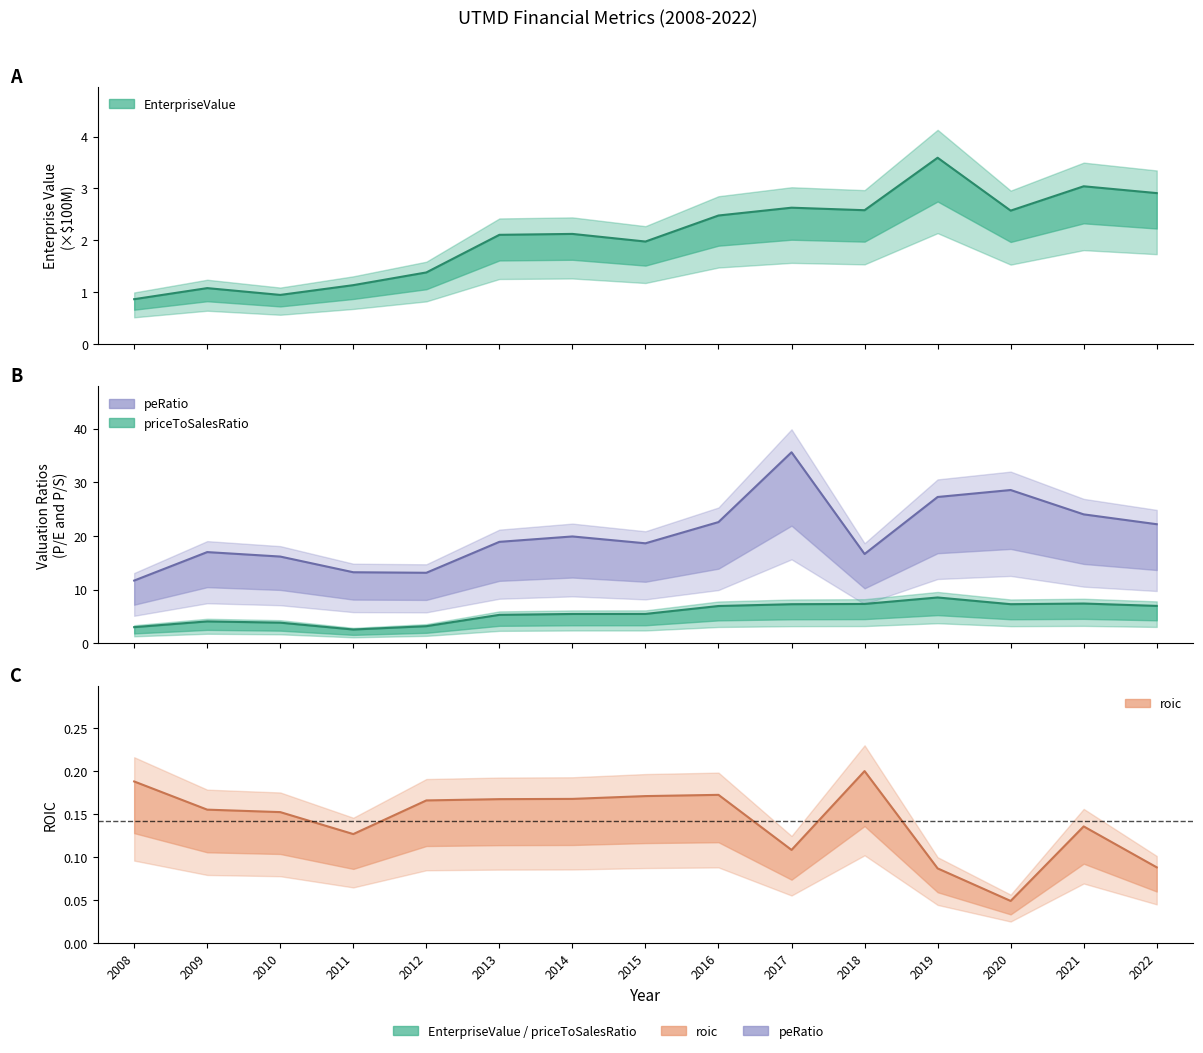

Which category has the lowest value across all series?

2020